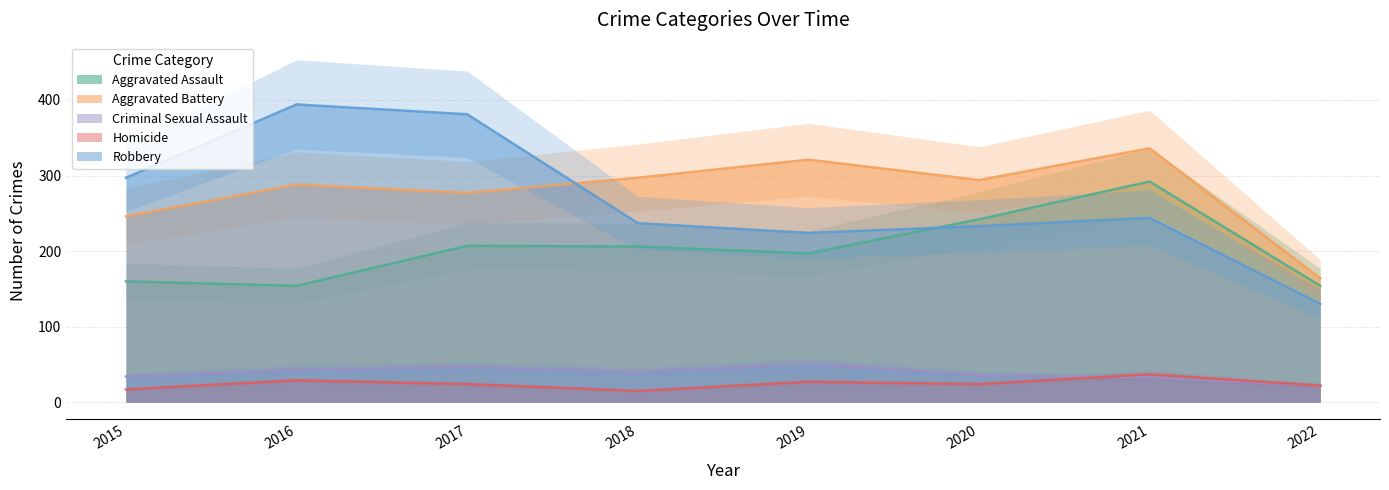

True or false: Homicide and Aggravated Assault cross at least once.

False